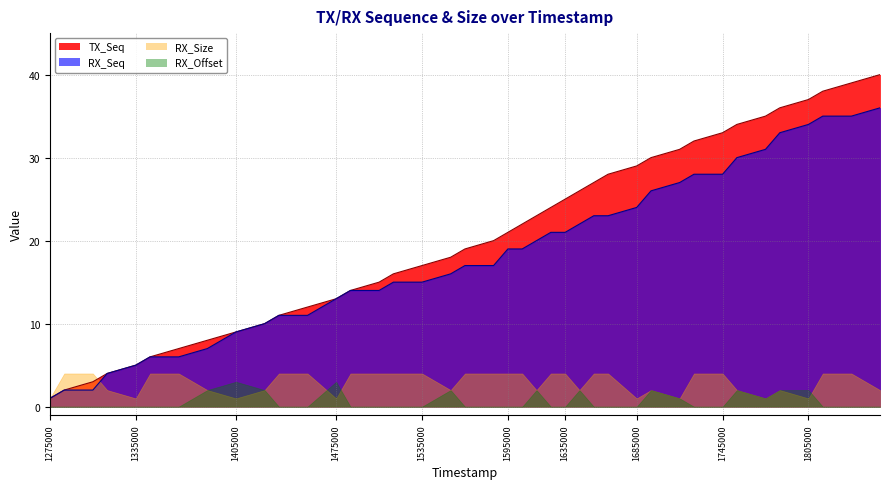

The TX_Seq series shows 2 at 1305000. True or false?

False